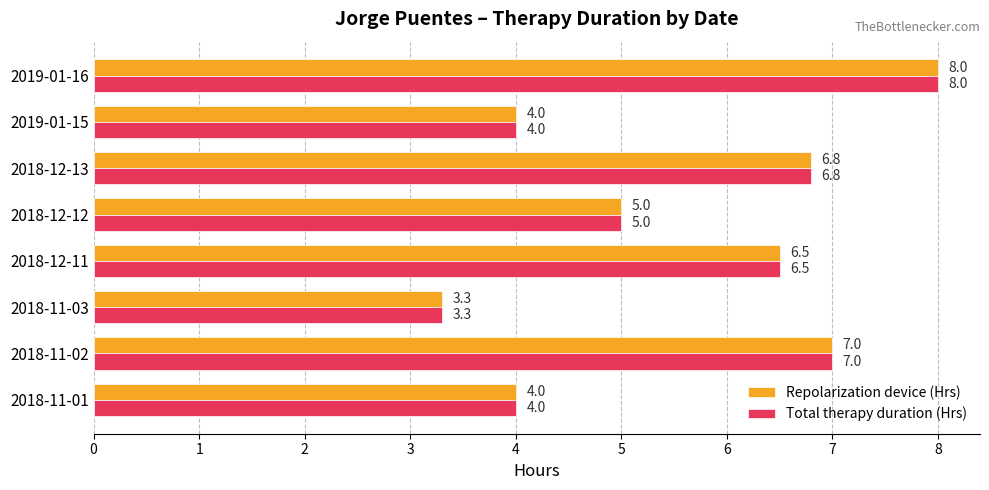

At which category is the sum across all series the highest?

2019-01-16